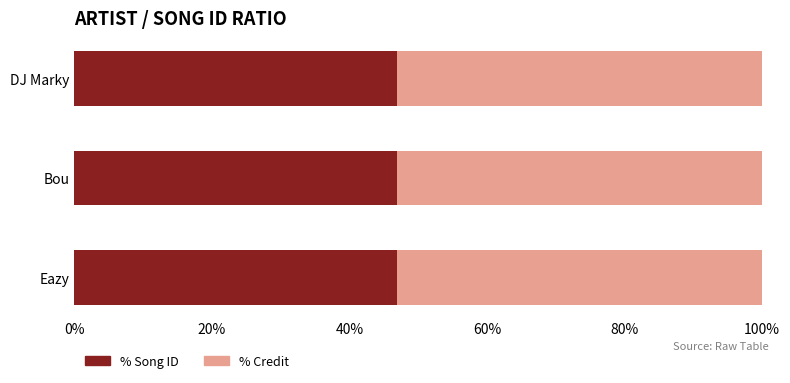

What is the total value across all series at DJ Marky?

100.0